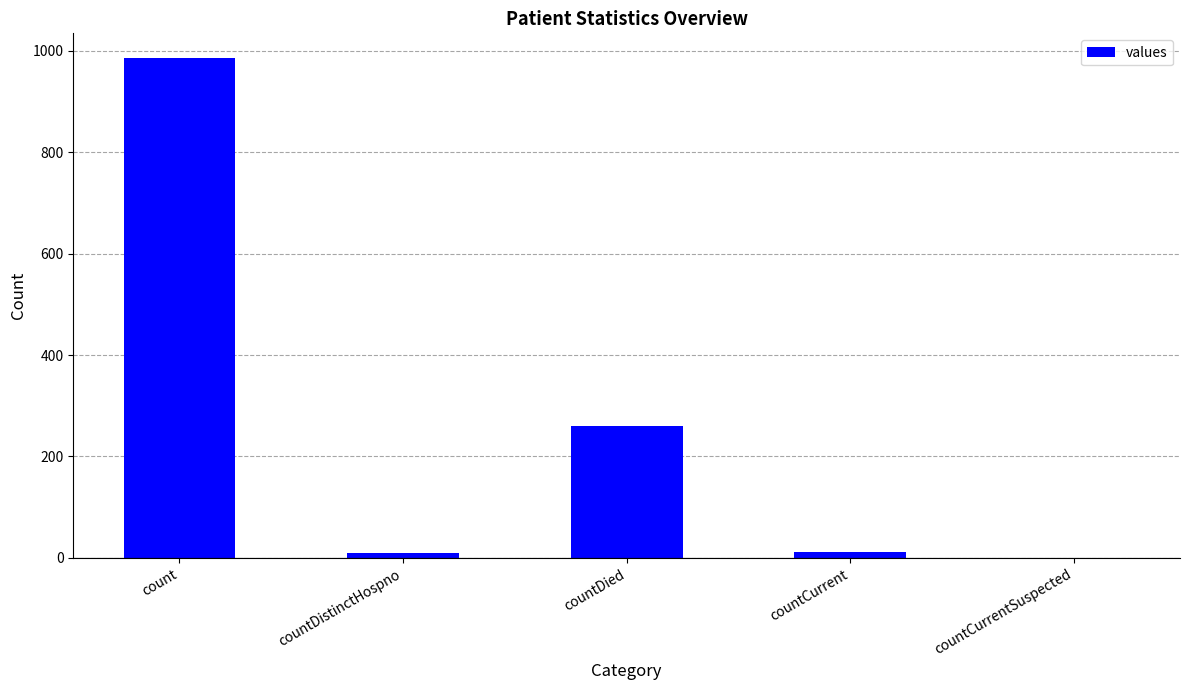

Read the value at countDied.

261